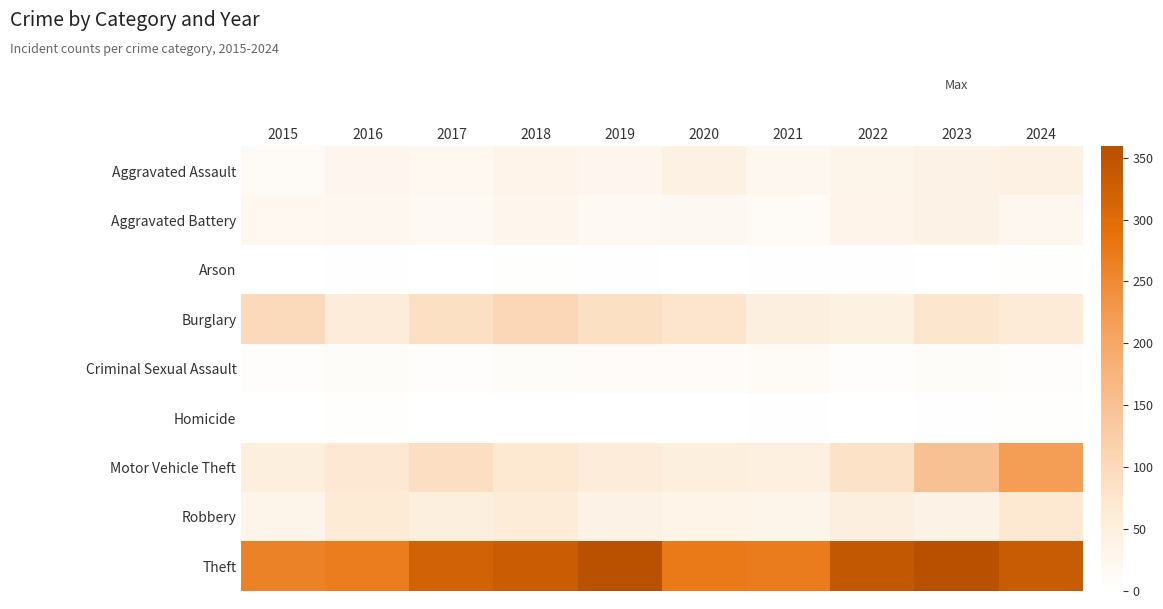

Which series has the largest range (max minus min)?

Motor Vehicle Theft